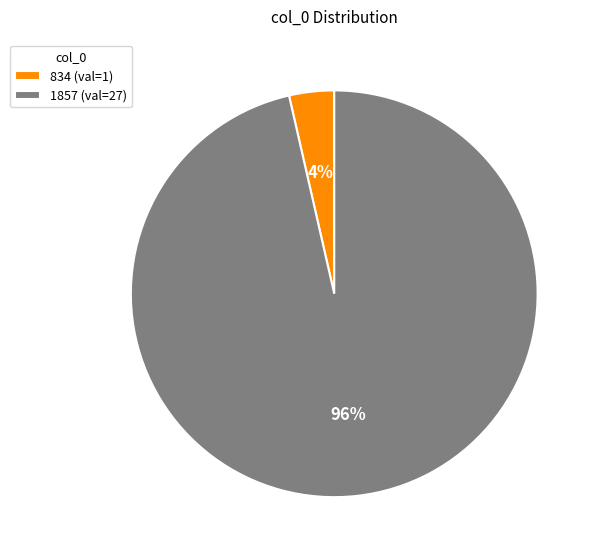

Is it true that 1857 is 96% of the pie?

True